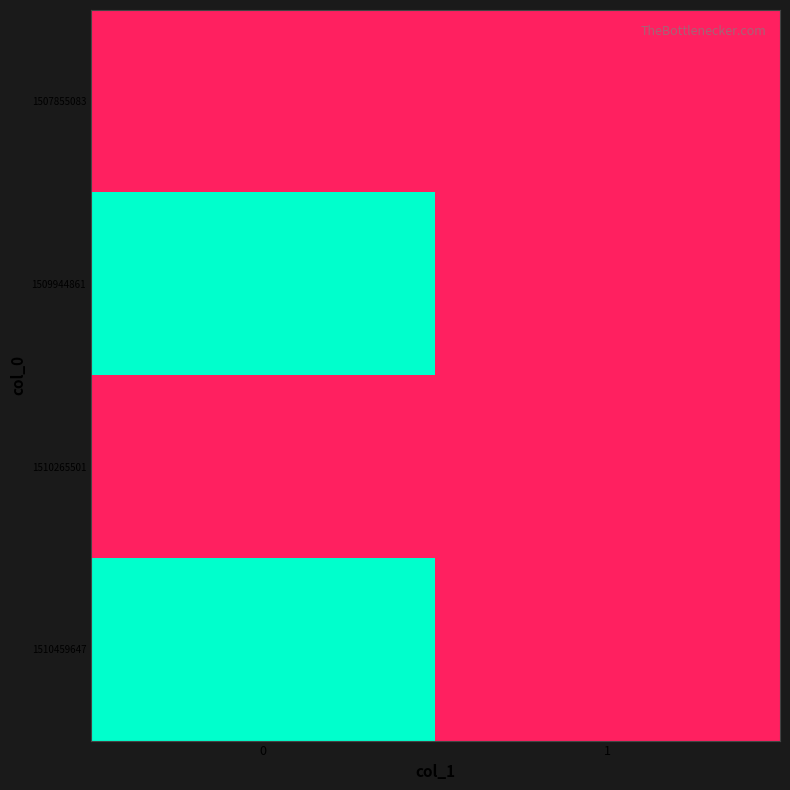

List the series in order of their peak value, lowest first.

1507855083, 1510265501, 1509944861, 1510459647